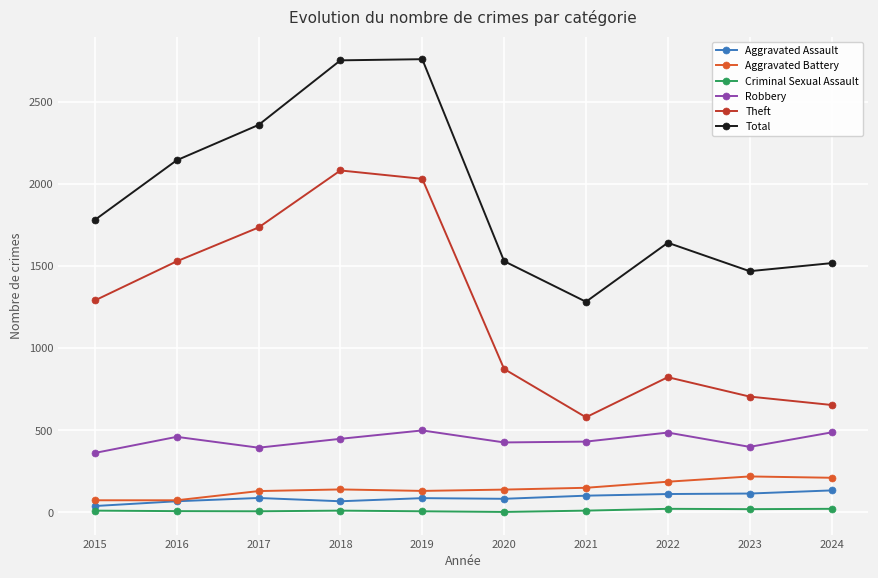

Between 2019 and 2021, which series saw the biggest shift?

Total